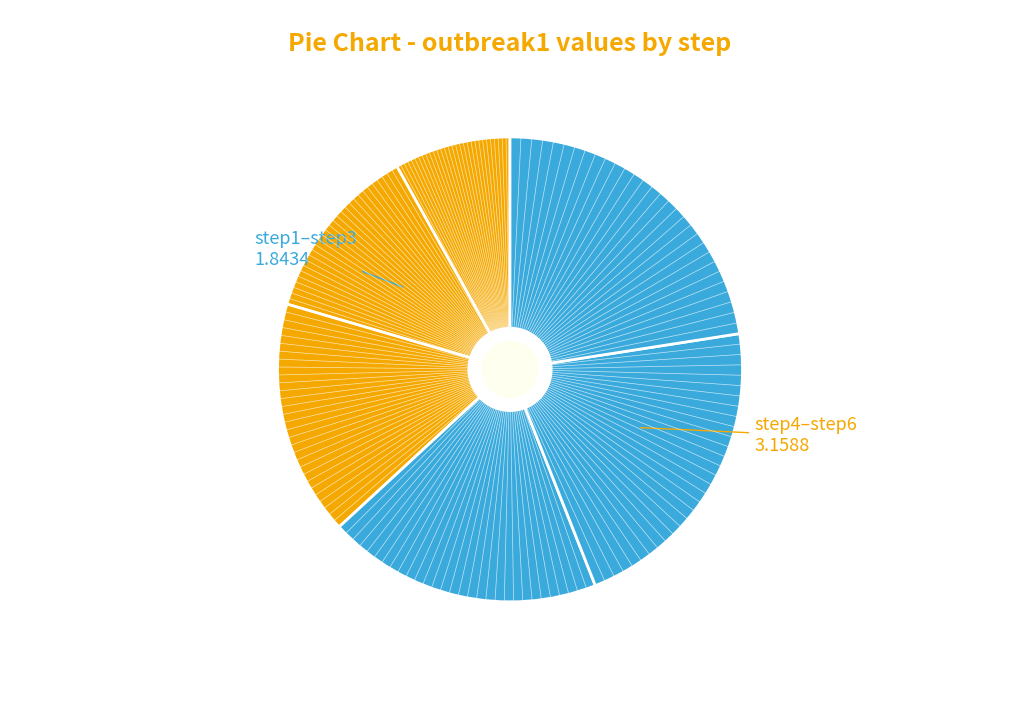

Rank the categories by value from highest to lowest.

step6, step5, step4, step3, step2, step1